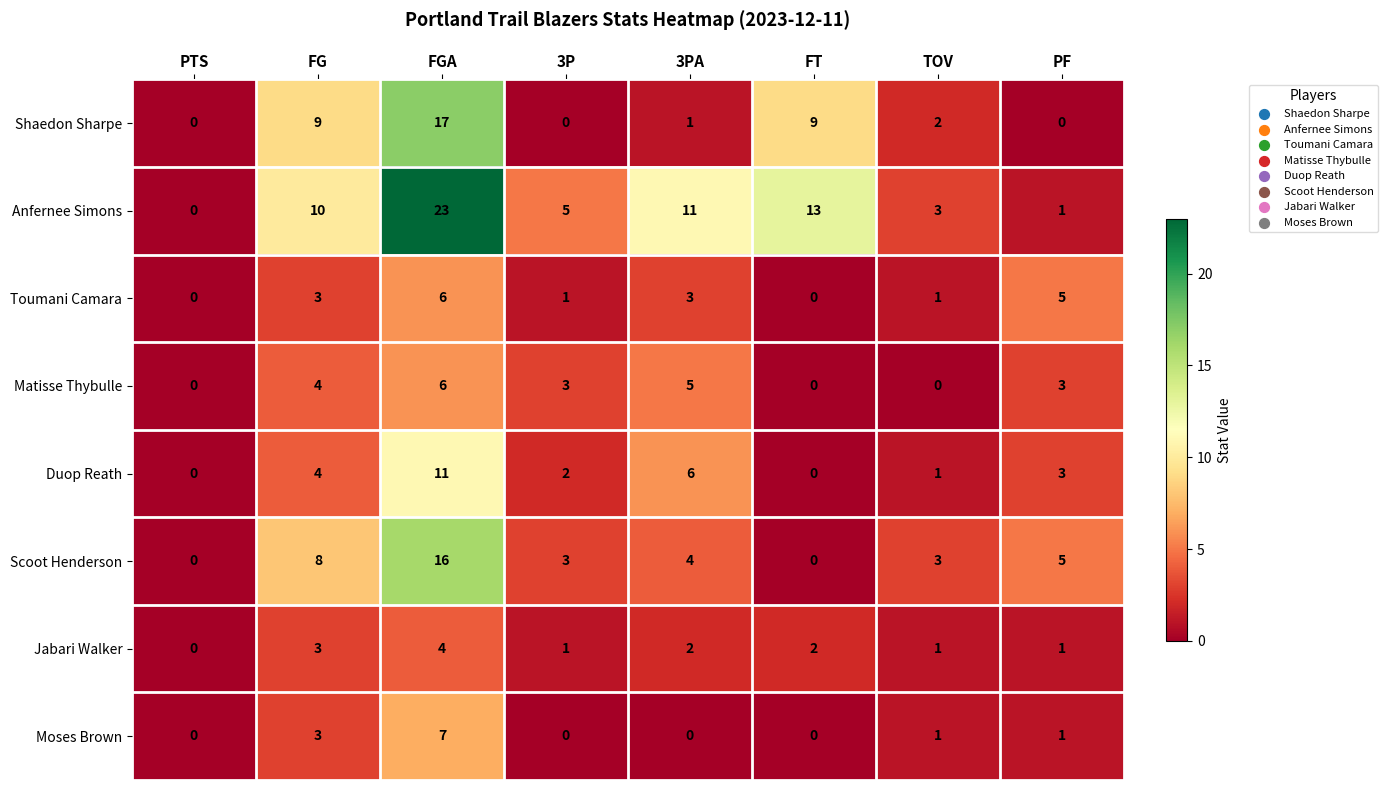

What is the spread (max minus min) of values at 3PA?

11